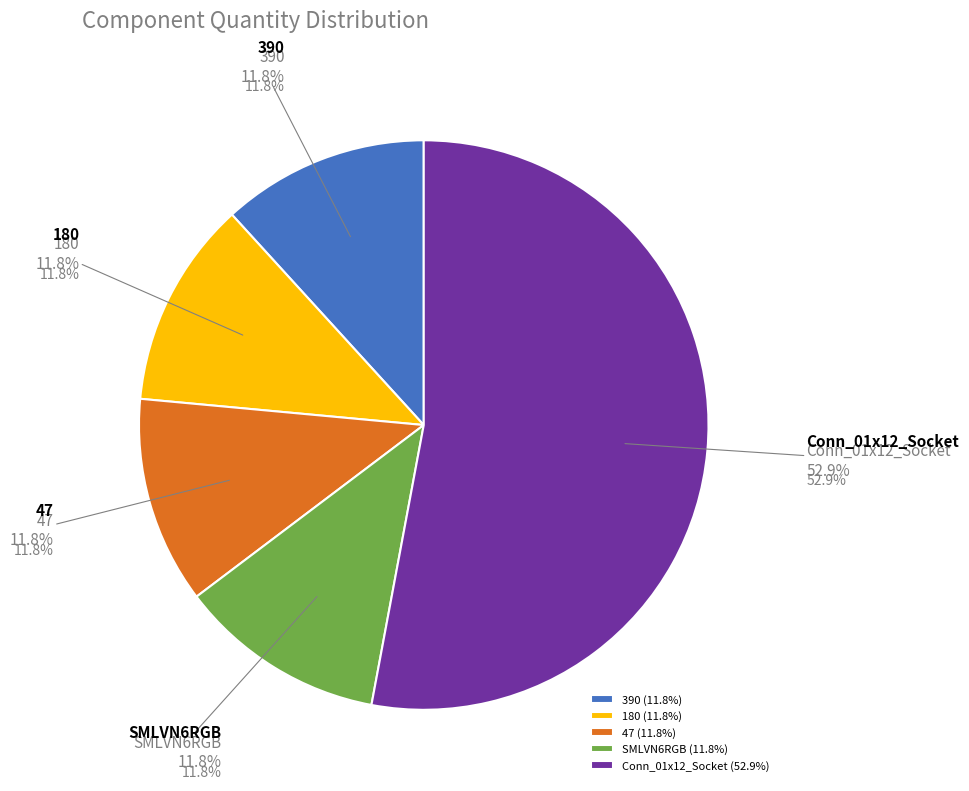

Is it true that 390 is 23% of the pie?

False